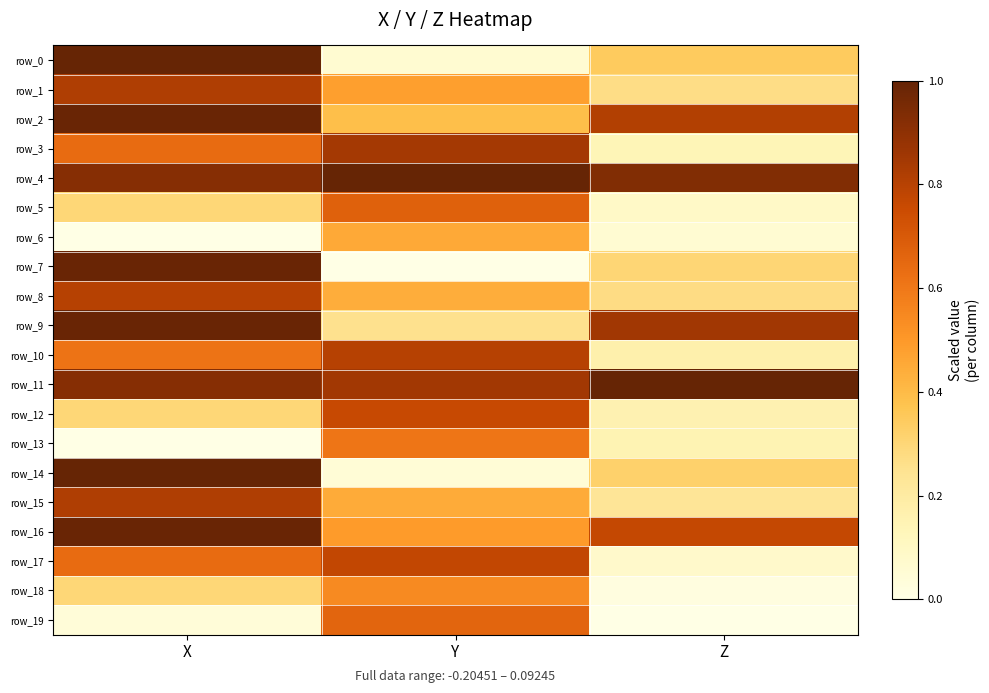

Reading left to right, extract all data points from this chart.

row_0: 1.0	0.1	0.3
row_1: 0.8	0.5	0.3
row_2: 1.0	0.4	0.8
row_3: 0.6	0.8	0.1
row_4: 0.9	1.0	0.9
row_5: 0.3	0.7	0.1
row_6: 0.0	0.4	0.1
row_7: 1.0	0.0	0.3
row_8: 0.8	0.4	0.3
row_9: 1.0	0.3	0.9
row_10: 0.6	0.8	0.2
row_11: 0.9	0.9	1.0
row_12: 0.3	0.8	0.2
row_13: 0.0	0.6	0.1
row_14: 1.0	0.0	0.3
row_15: 0.8	0.4	0.2
row_16: 1.0	0.5	0.8
row_17: 0.6	0.8	0.1
row_18: 0.3	0.5	0.0
row_19: 0.0	0.7	0.0